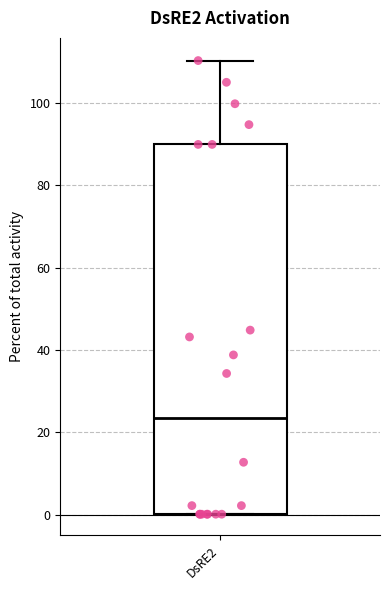

Read this box plot against the y-axis: the position of the median line, the range covered by the box, and the ends of both whiskers. The values are not printed on the chart, so give them approximately, as read against the axis.

median 24, box 0 to 90, whiskers 0 to 110